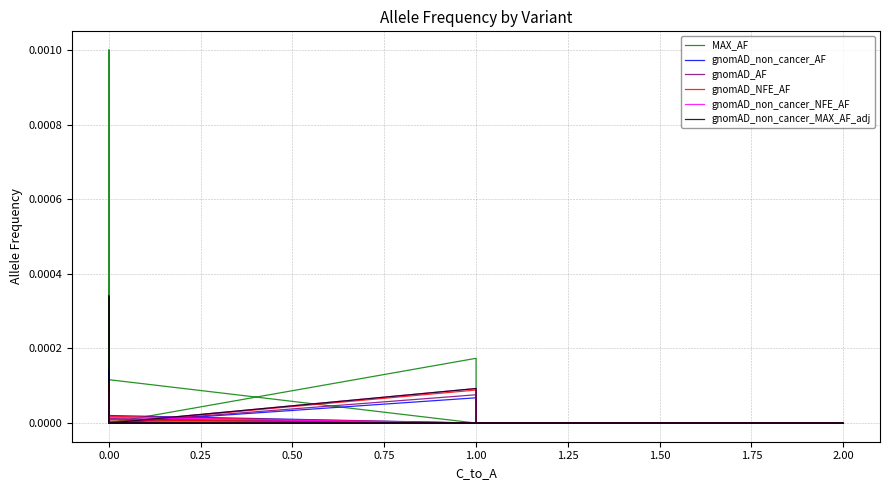

What is the label of the 9th point from the left?

1.75